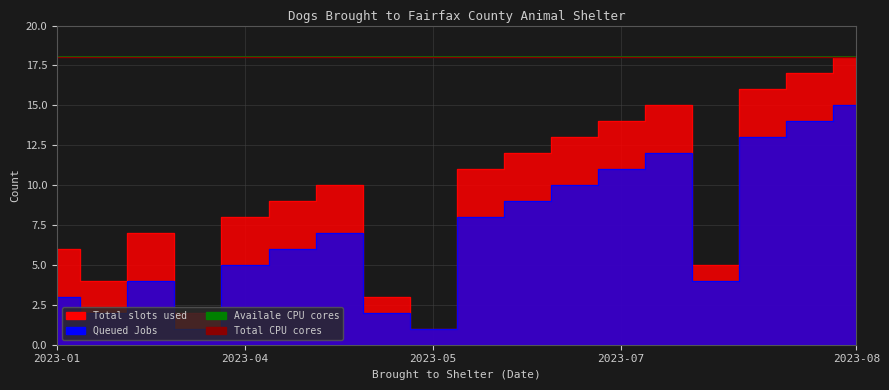

Is it true that Total slots used equals 3 at 2023-04?

False